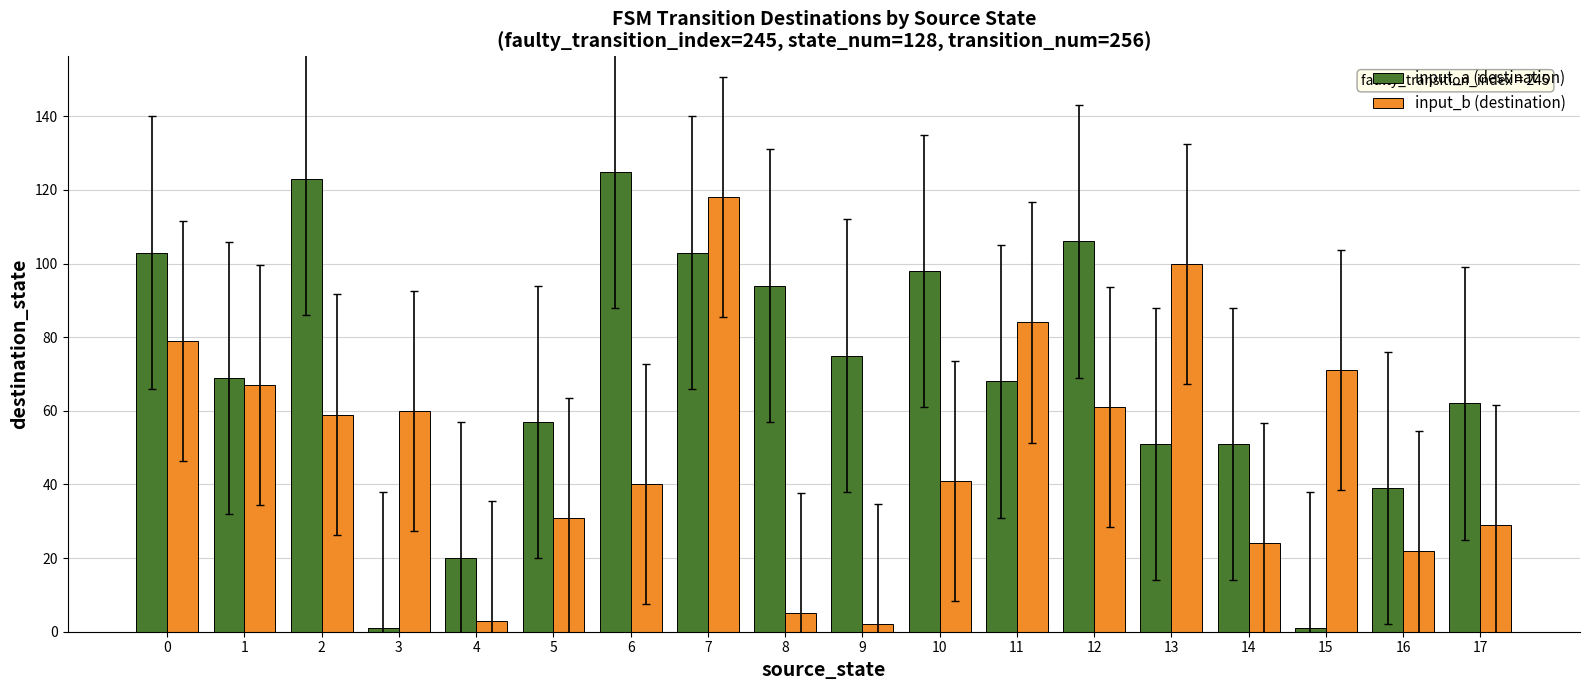

At how many categories does at least one series exceed 88?

8